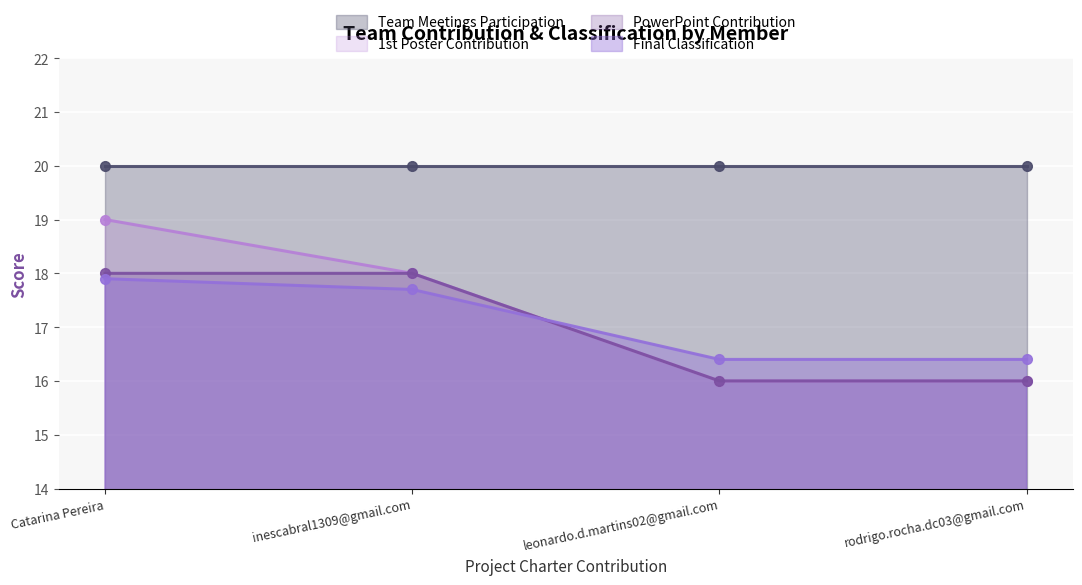

The value of Final Classification at Catarina Pereira is 17.9. True or false?

True